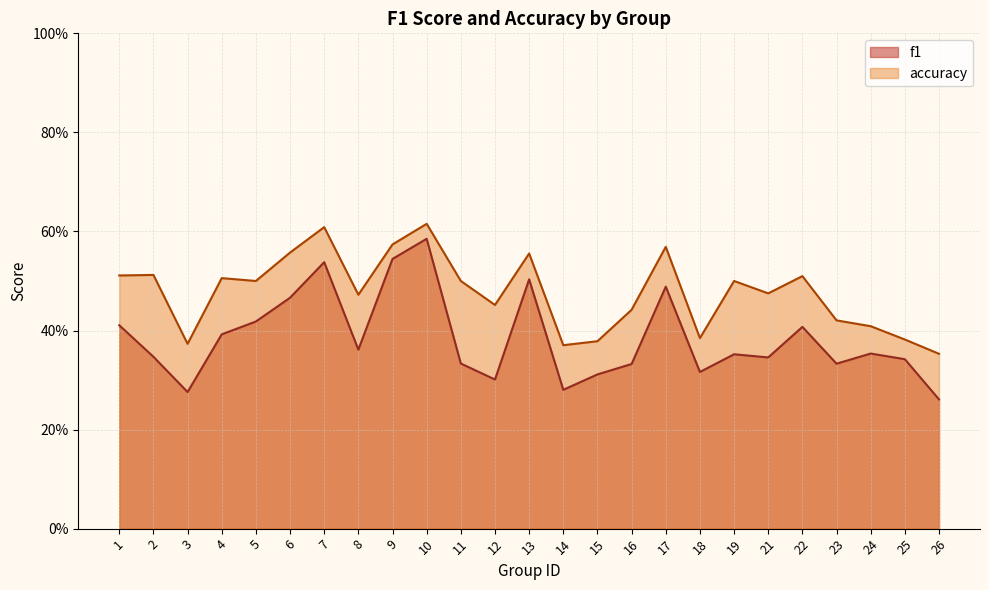

Which series changed the most between 7 and 19?

f1